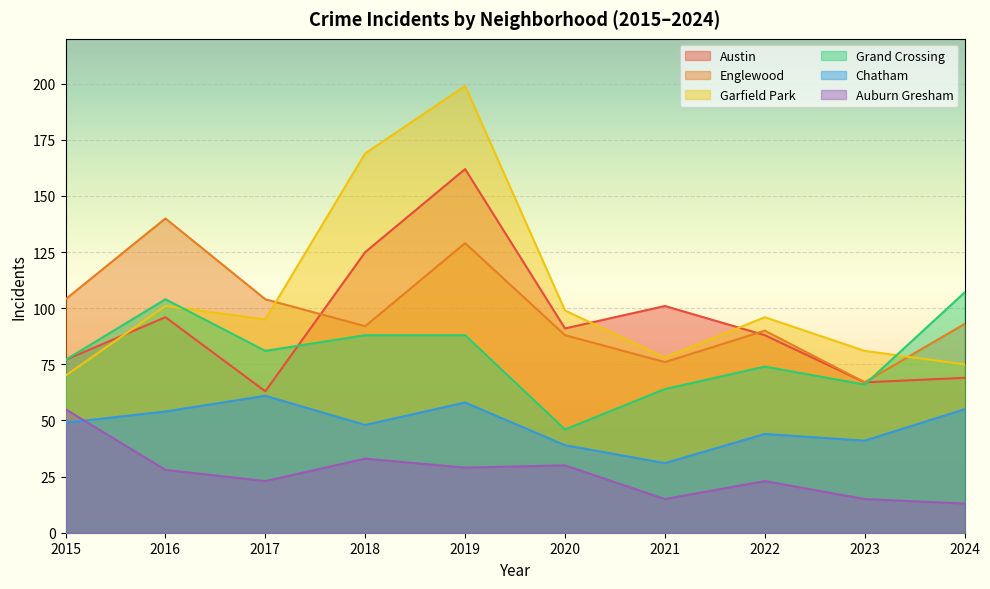

What are all the series names shown in the legend?

Austin, Englewood, Garfield Park, Grand Crossing, Chatham, Auburn Gresham